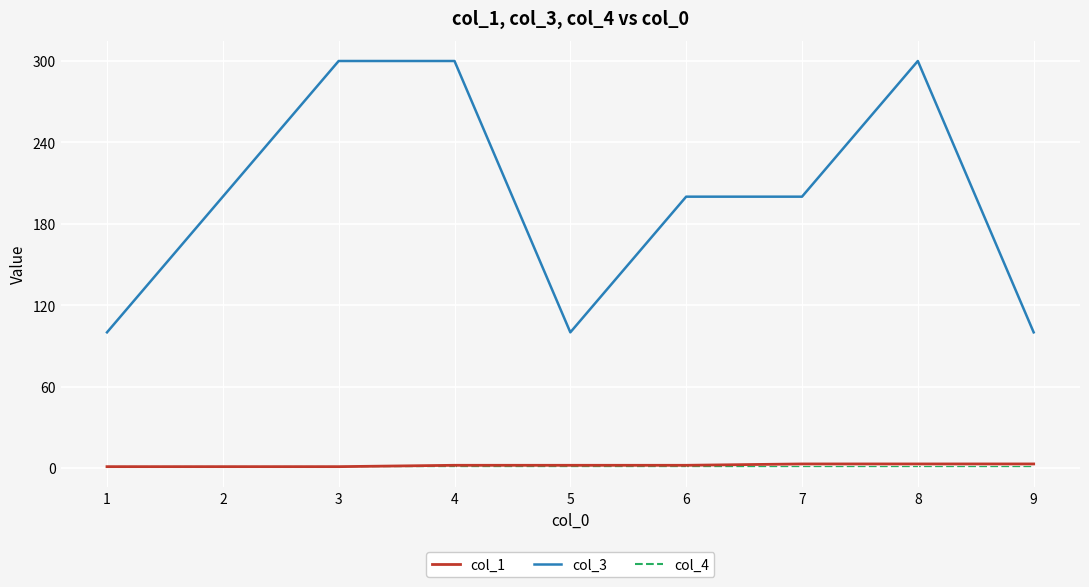

Does the chart display data point markers on the line(s)?

No